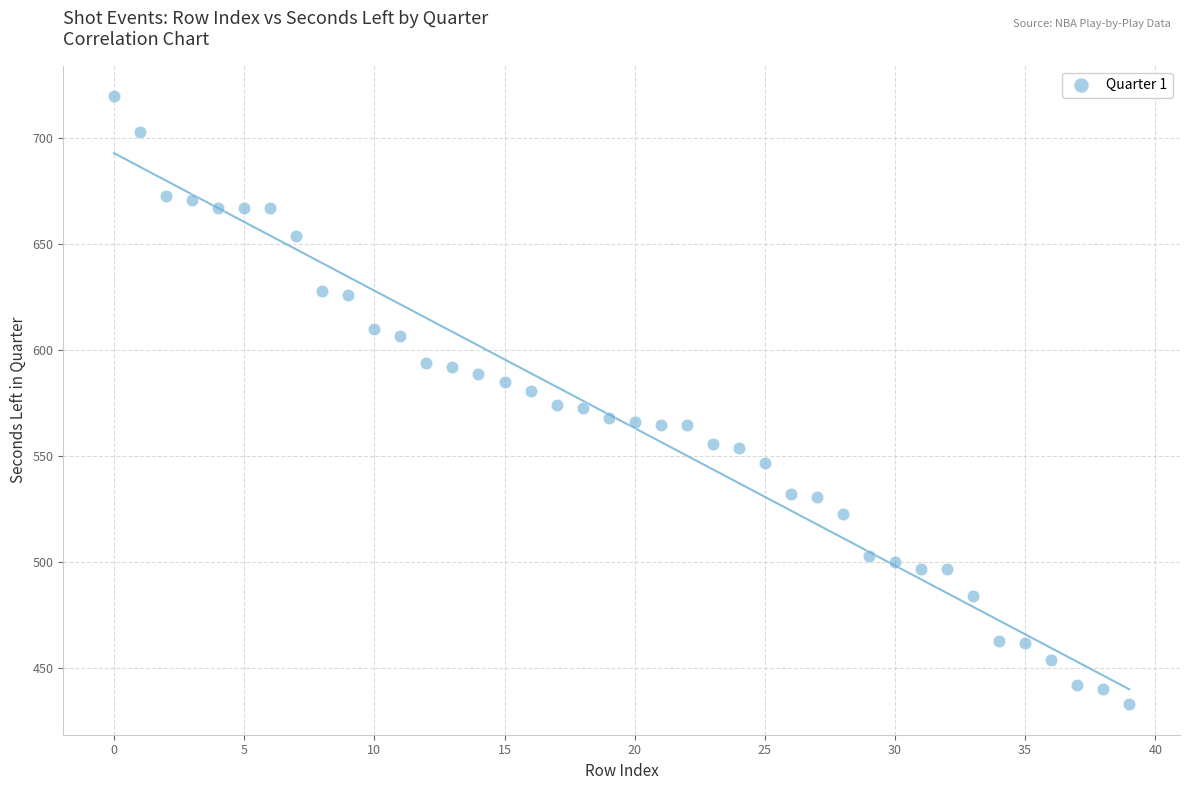

What is the range of Y values (max minus min)?

287